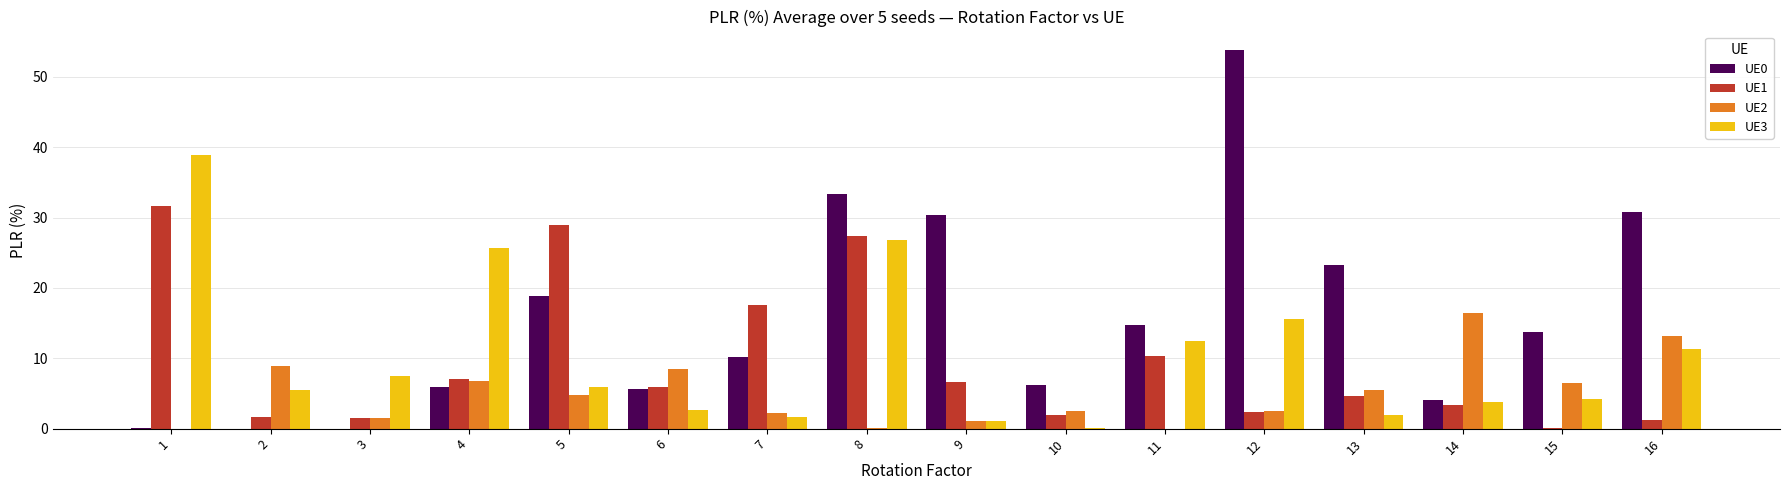

What is the sum of all UE0 values?

250.9